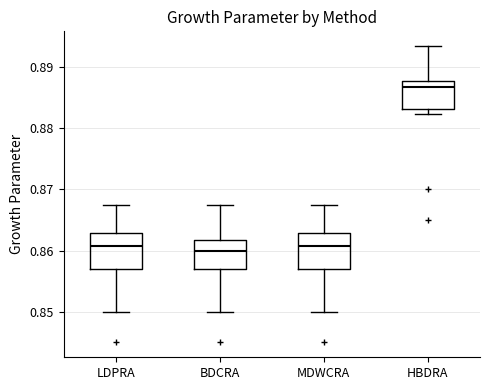

Where is the upper edge of the box for MDWCRA on the y-axis? The values are not printed on the chart, so give them approximately, as read against the axis.

0.863